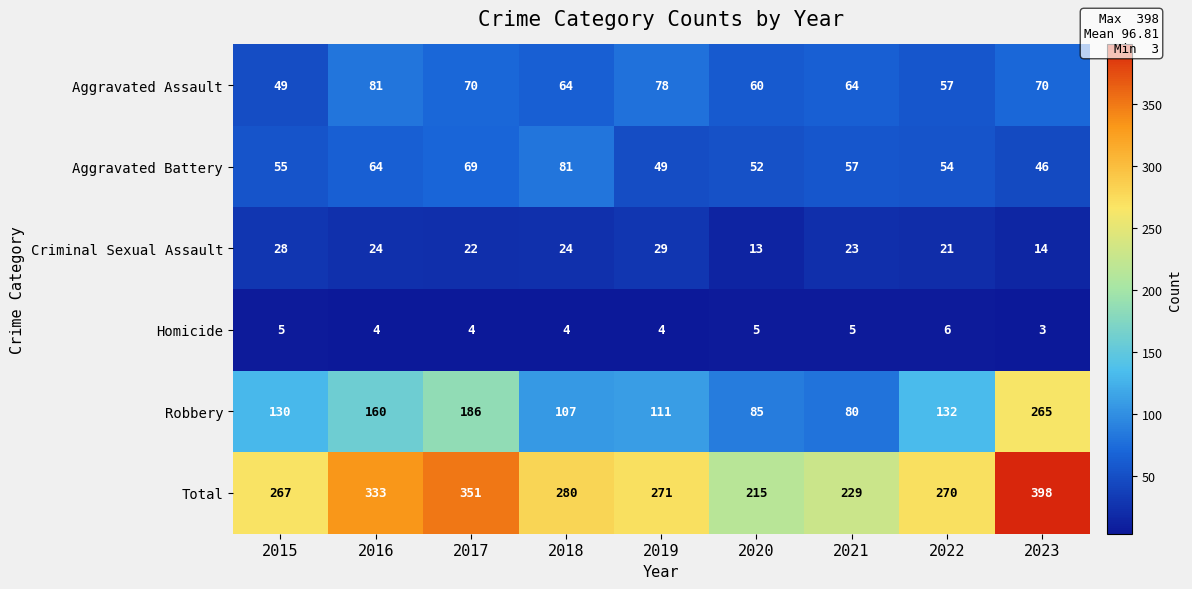

At 2023, list the series in order from smallest to largest.

Homicide, Criminal Sexual Assault, Aggravated Battery, Aggravated Assault, Robbery, Total